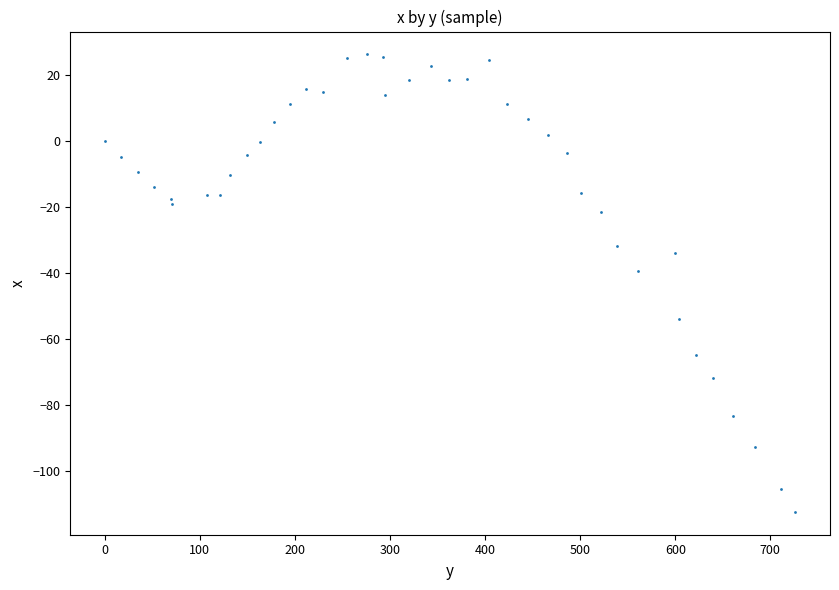

What Y value in the scatter plot is closest to -43?

-39.3